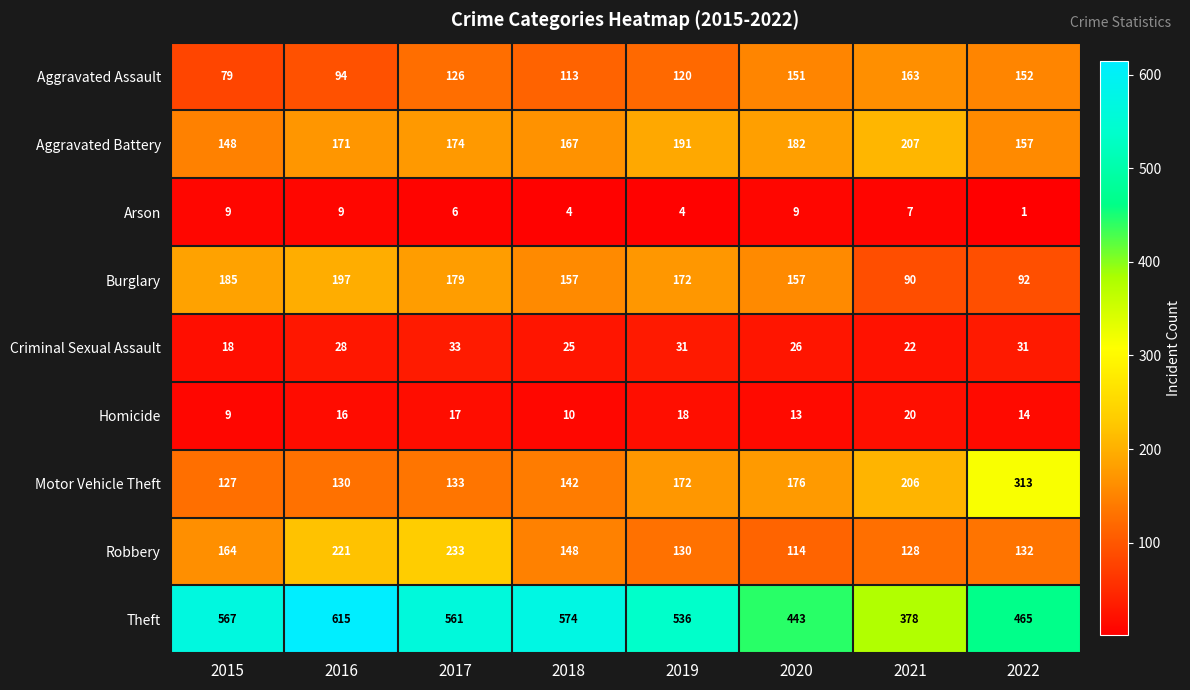

What is the greatest value displayed?

615